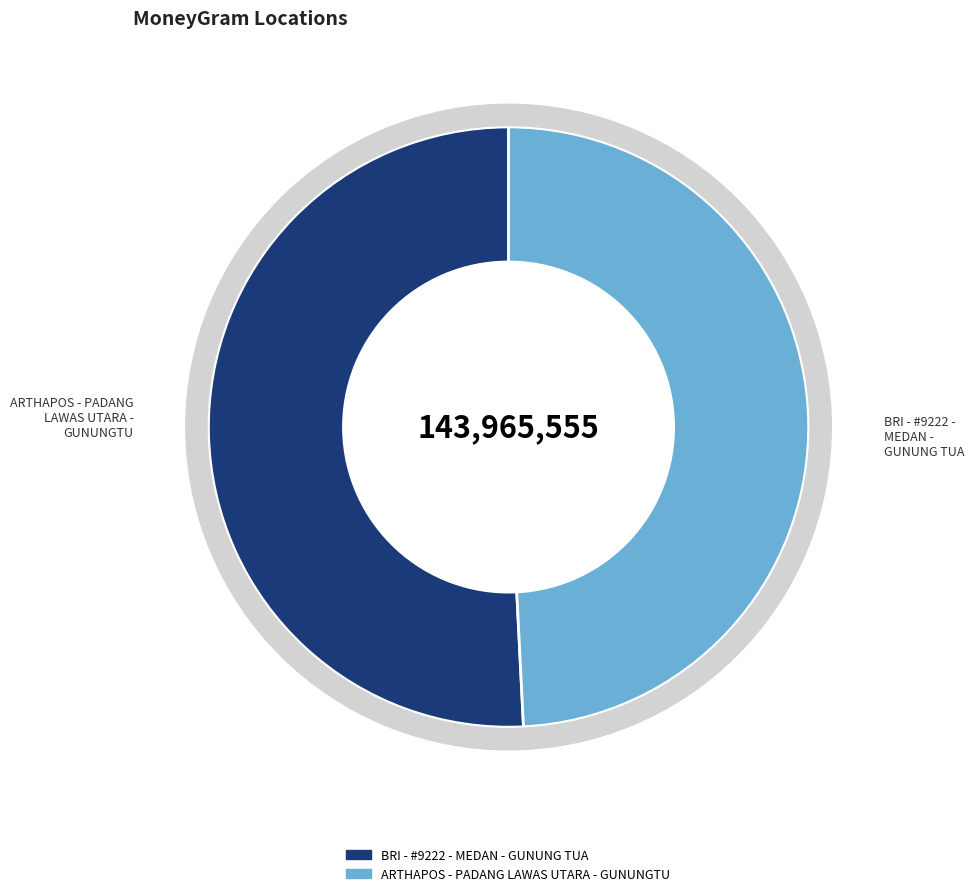

What percentage is the BRI - #9222 - MEDAN - GUNUNG TUA slice, to the nearest percent?

51%